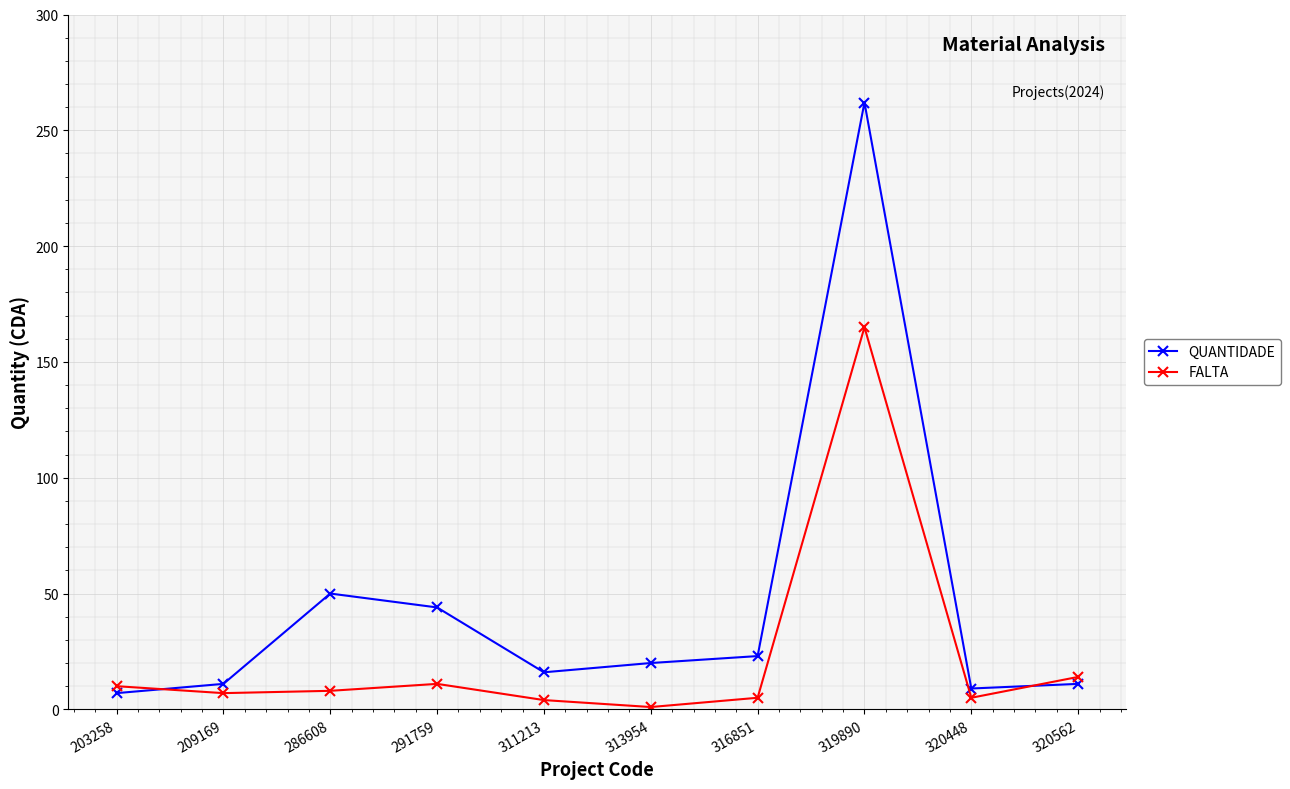

What is the difference between the QUANTIDADE values at 209169 and 291759?

33